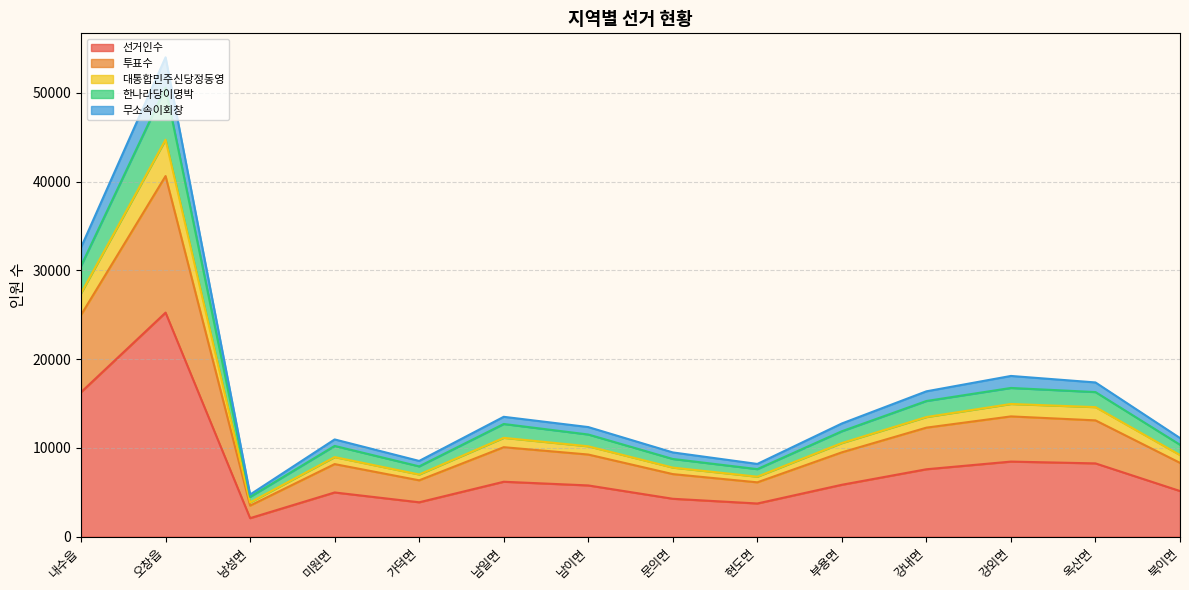

How many lines are shown in the chart?

5